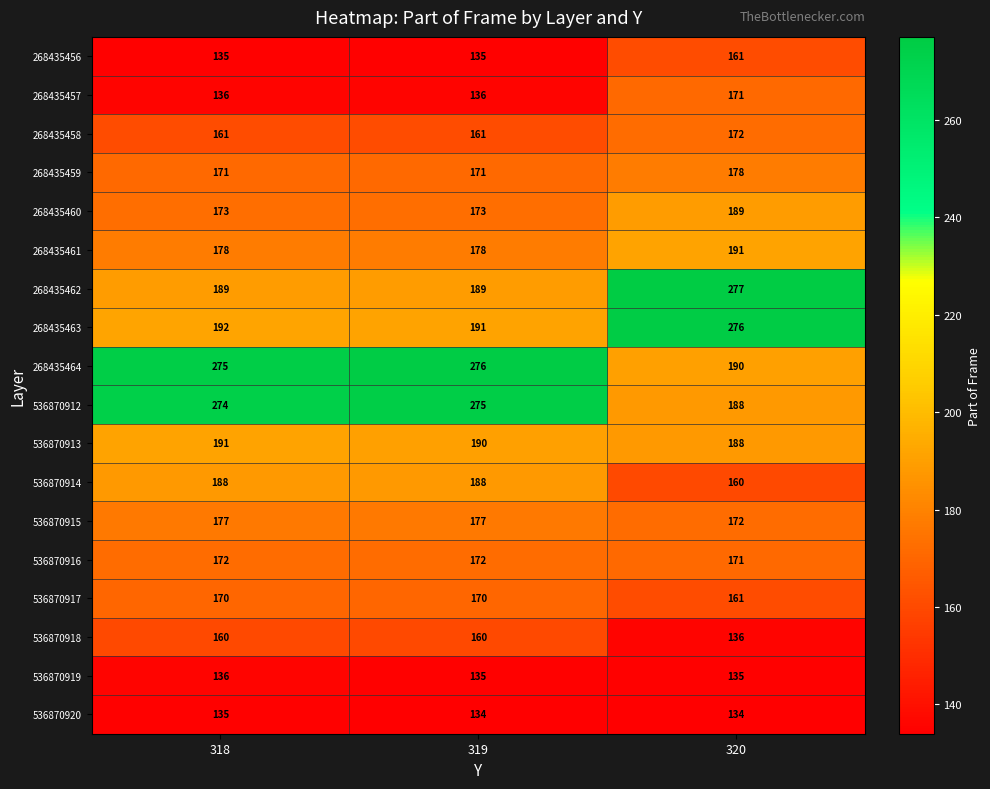

Count the number of data series in this chart.

18